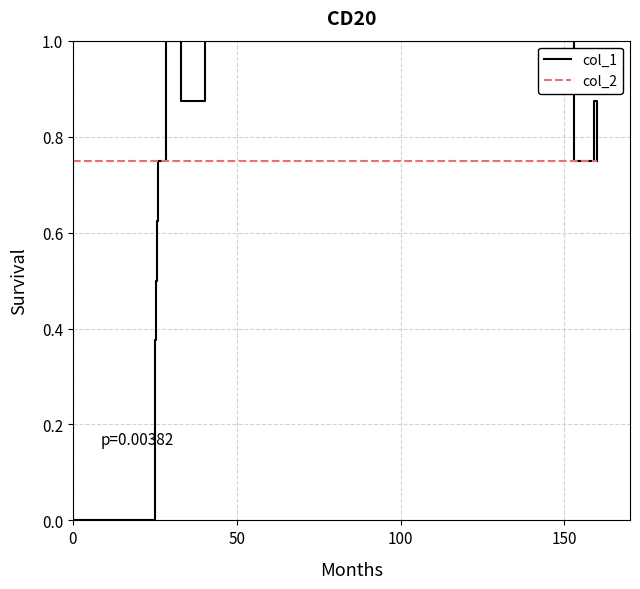

What is the maximum value shown in the chart?

1.0